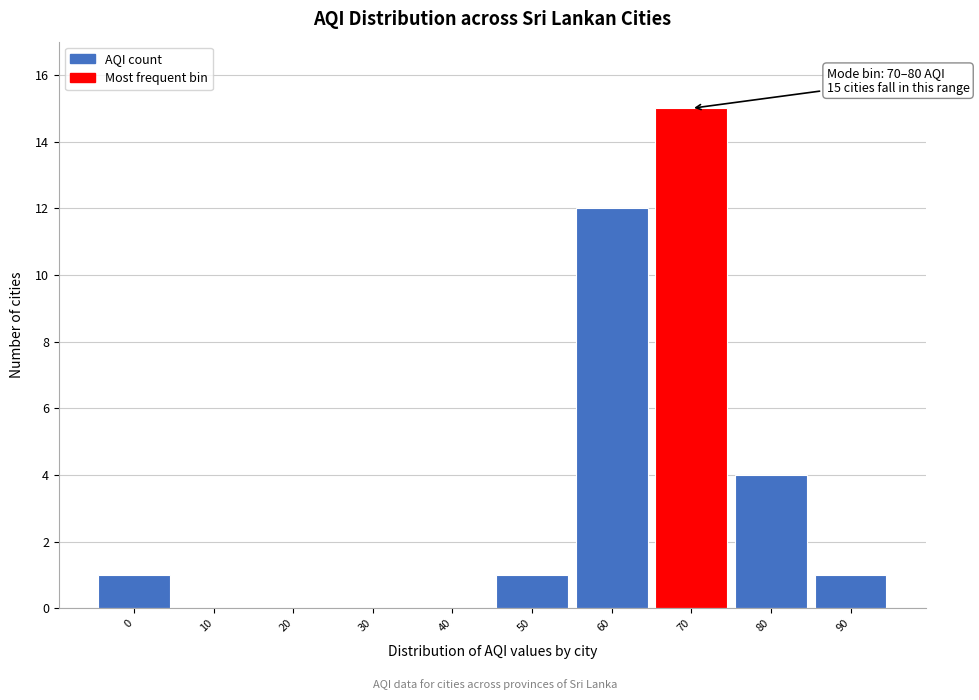

Reading right to left, extract all data points from this chart.

90=1	80=4	70=15	60=12	50=1	40=0	30=0	20=0	10=0	0=1